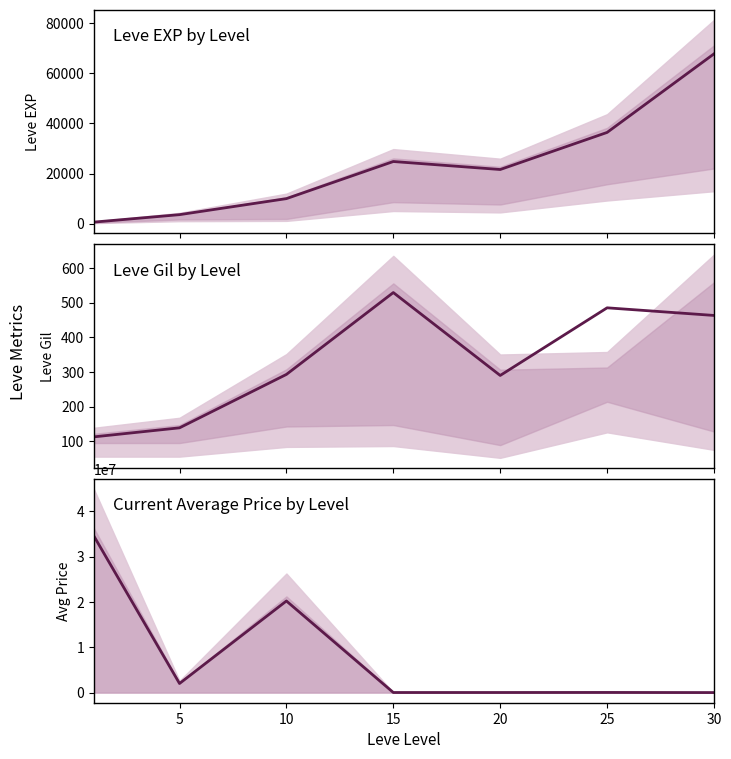

True or false: Leve Gil has more than 0 interior local peaks.

True